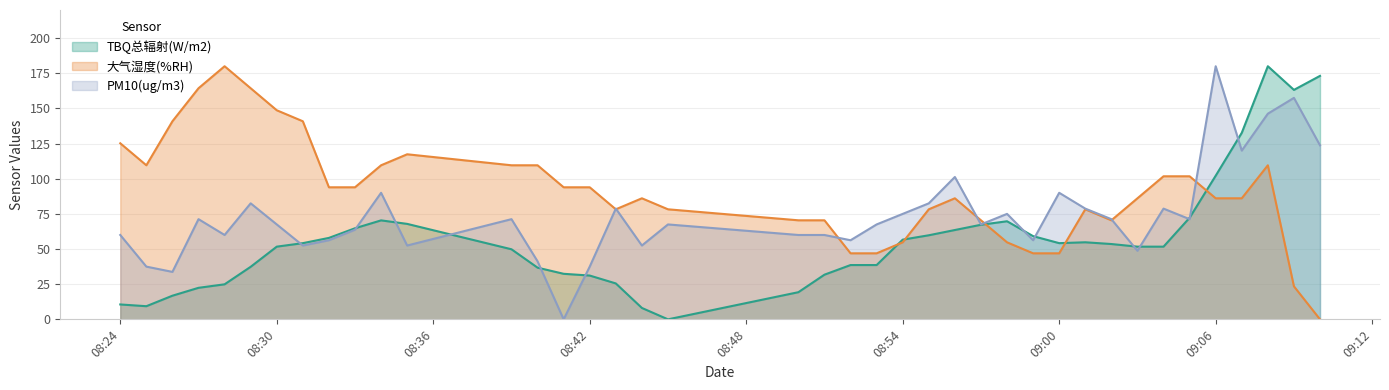

How many categories are shown in the chart?

40